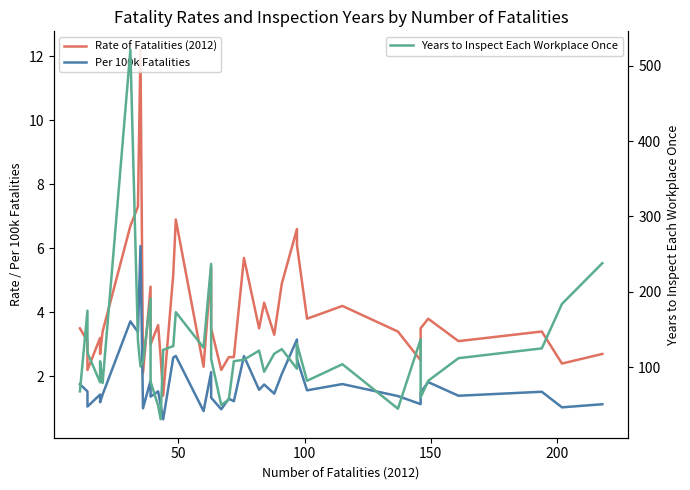

Reading left to right, extract all data points from this chart.

Rate of Fatalities (2012): 3.5	3.1	2.2	3.2	2.7	3.4	6.7	7.3	12.2	2.1	4.8	3.0	3.6	2.6	1.4	5.2	6.9	2.3	5.4	3.5	2.2	2.6	2.6	5.7	3.5	4.3	3.3	4.9	6.6	6.1	3.8	4.2	3.4	2.5	3.5	3.8	3.1	3.4	2.4	2.7
Per 100k Fatalities: 1.8	1.5	1.1	1.4	1.2	1.4	3.7	3.4	6.1	1.0	1.9	1.4	1.5	1.1	0.7	2.6	2.6	0.9	2.1	1.3	1.0	1.3	1.2	2.6	1.6	1.7	1.5	2.1	3.2	2.5	1.6	1.8	1.4	1.1	1.5	1.8	1.4	1.5	1.0	1.1
Years to Inspect Each Workplace Once: 68.0	175.0	119.0	80.0	108.0	79.0	521.0	135.0	101.0	107.0	191.0	81.0	49.0	31.0	123.0	128.0	173.0	126.0	237.0	111.0	50.0	57.0	108.0	110.0	122.0	94.0	118.0	124.0	98.0	131.0	82.0	104.0	45.0	137.0	60.0	82.0	112.0	125.0	184.0	238.0